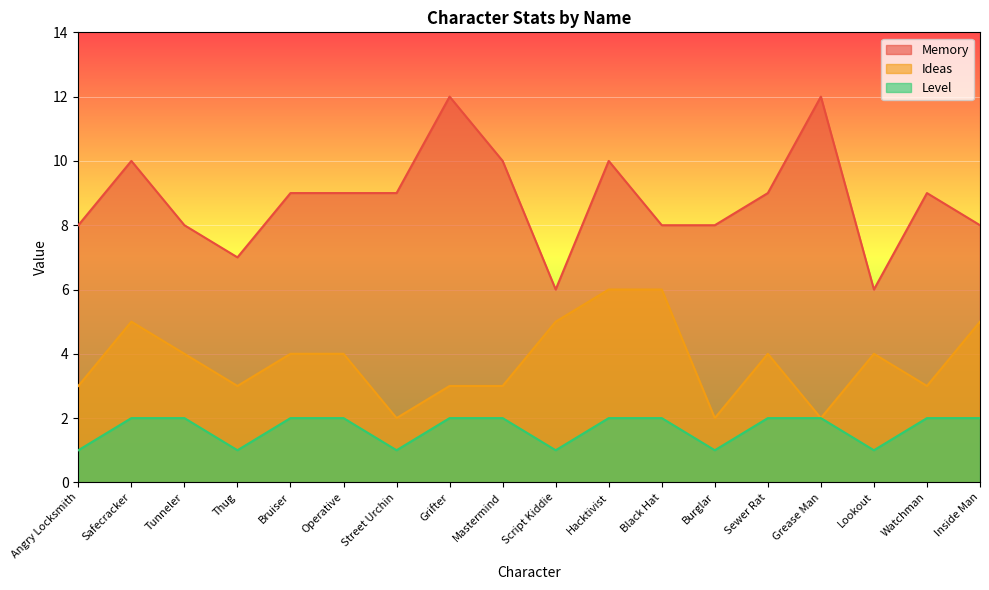

What is the value of the Ideas point at the 2nd from the left?

5